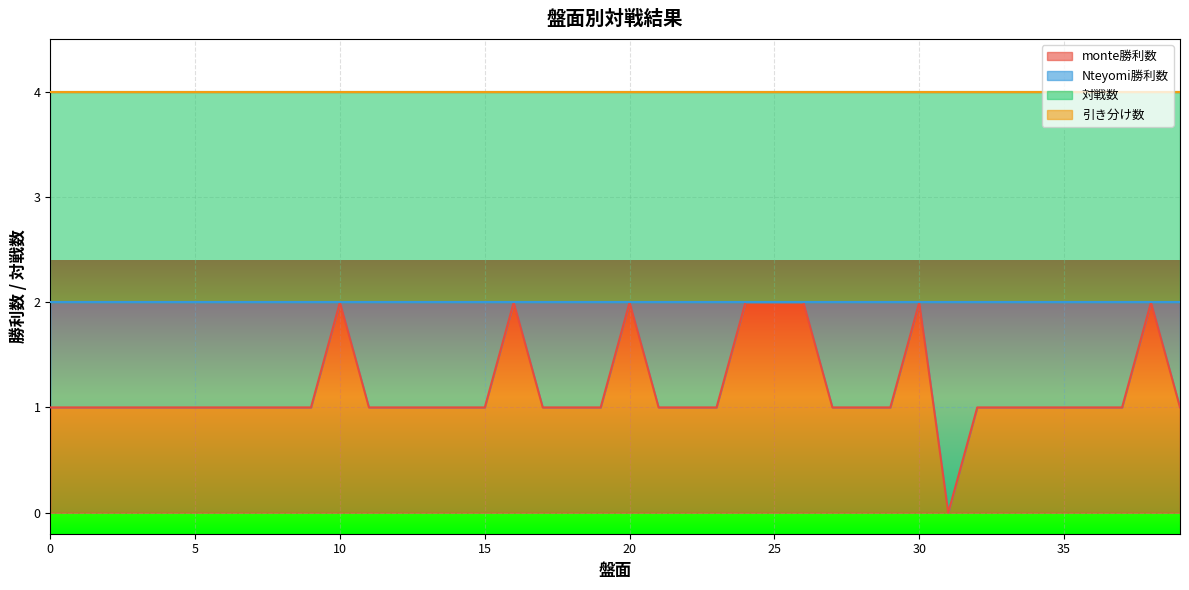

True or false: monte勝利数 has a value of 0 at 23.

False